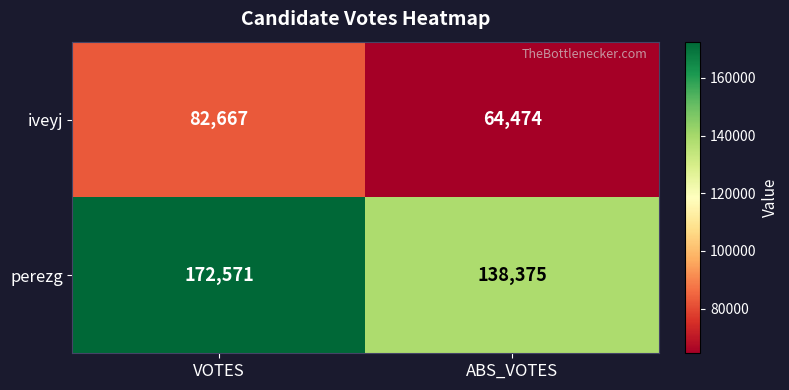

What is the sum of the perezg values at ABS_VOTES and VOTES?

310946